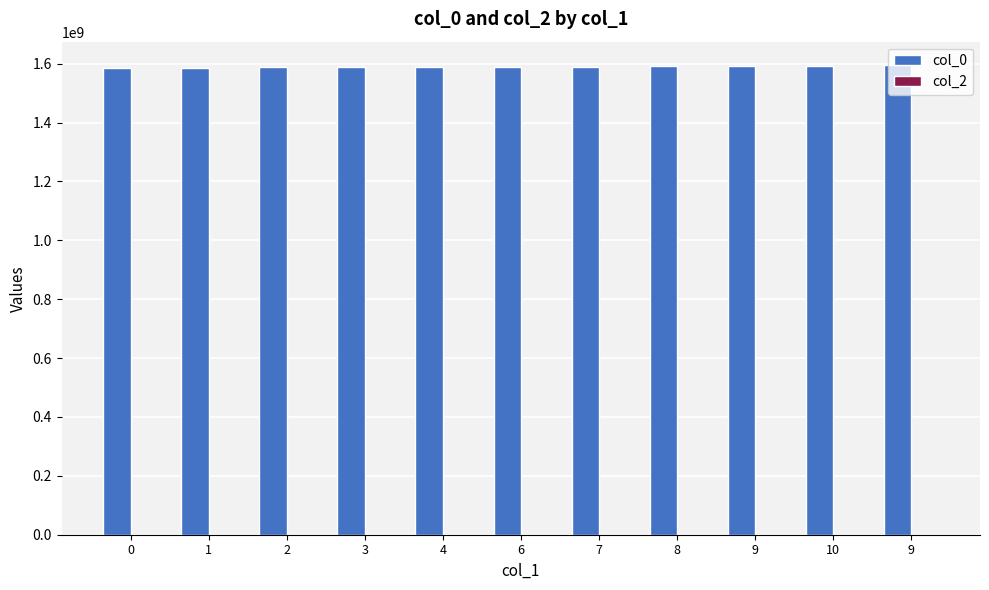

Reading left to right, transcribe all the data shown in this chart.

col_0: 1583800625	1585960721	1587515876	1589503086	1589848655	1589935082	1590021506	1590539863	1590712667	1592958897	1594946135
col_2: 0	0	0	0	0	0	0	0	0	0	0